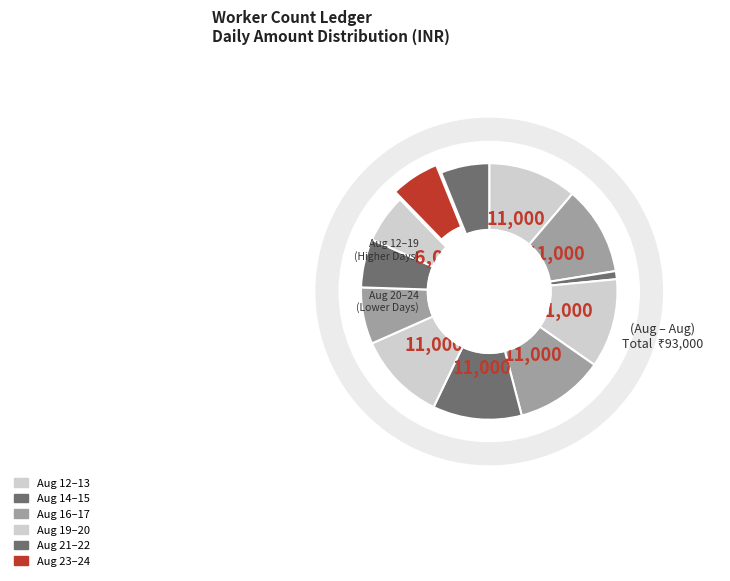

Approximately how many times larger is the value at 2023-08-17 compared to 2023-08-14?

11.0